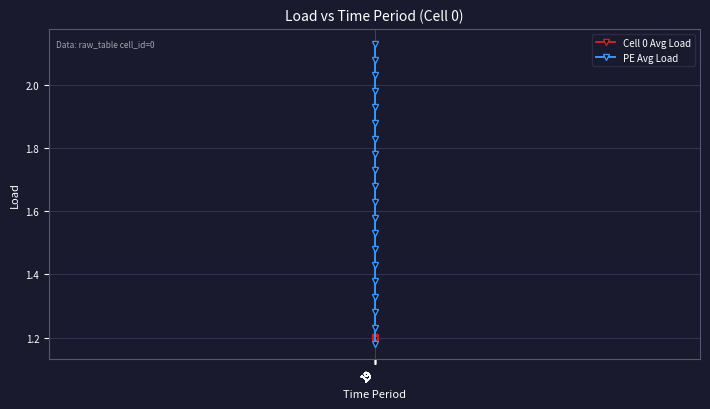

At how many categories does at least one series exceed 1?

20